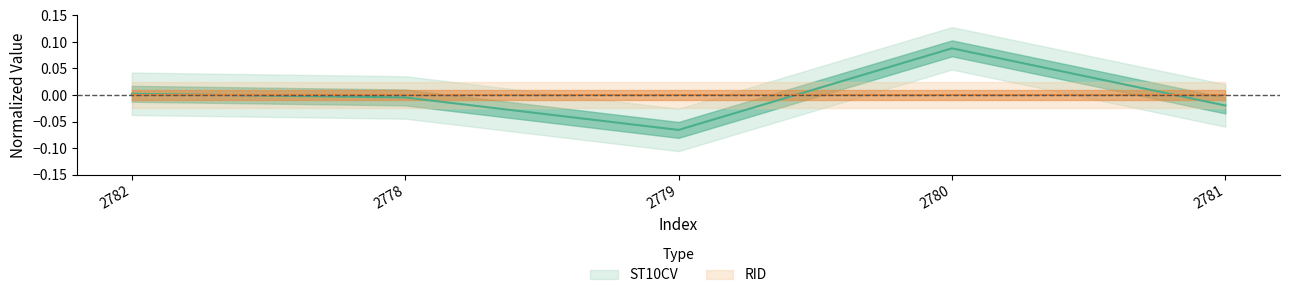

Where does the data first go above 0?

2782